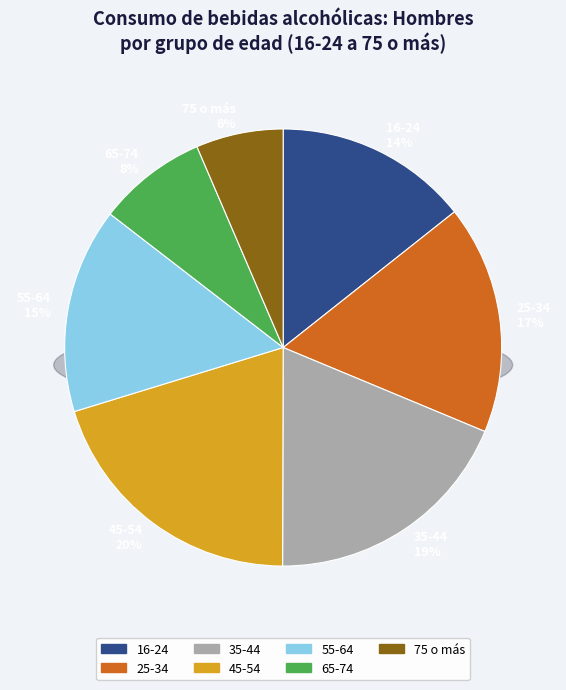

What is the smallest slice in the pie chart?

75 o más